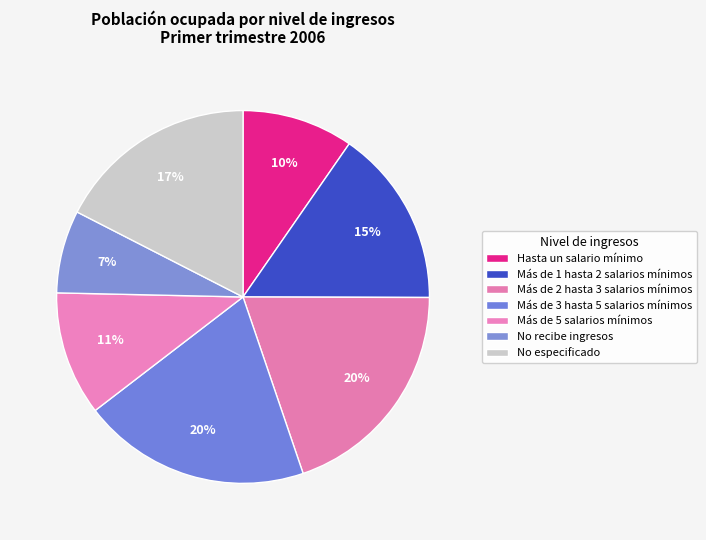

To the nearest percent, what portion does No especificado represent?

17%